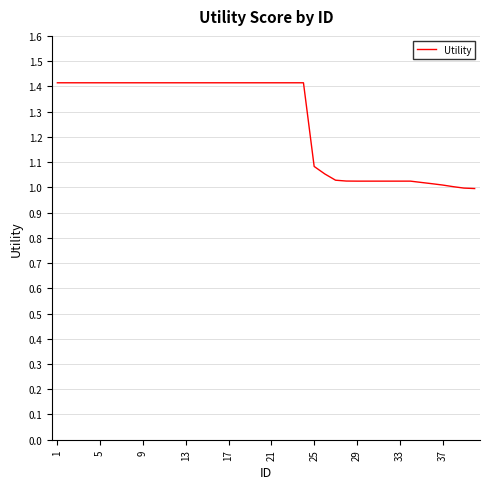

What is the maximum value shown in the chart?

1.4